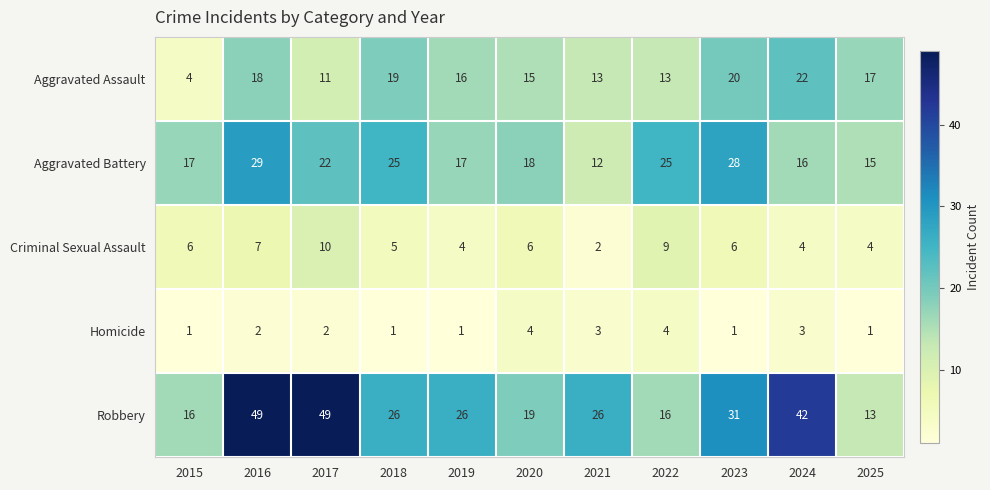

Rank the series by their maximum value, from lowest to highest.

Homicide, Criminal Sexual Assault, Aggravated Assault, Aggravated Battery, Robbery